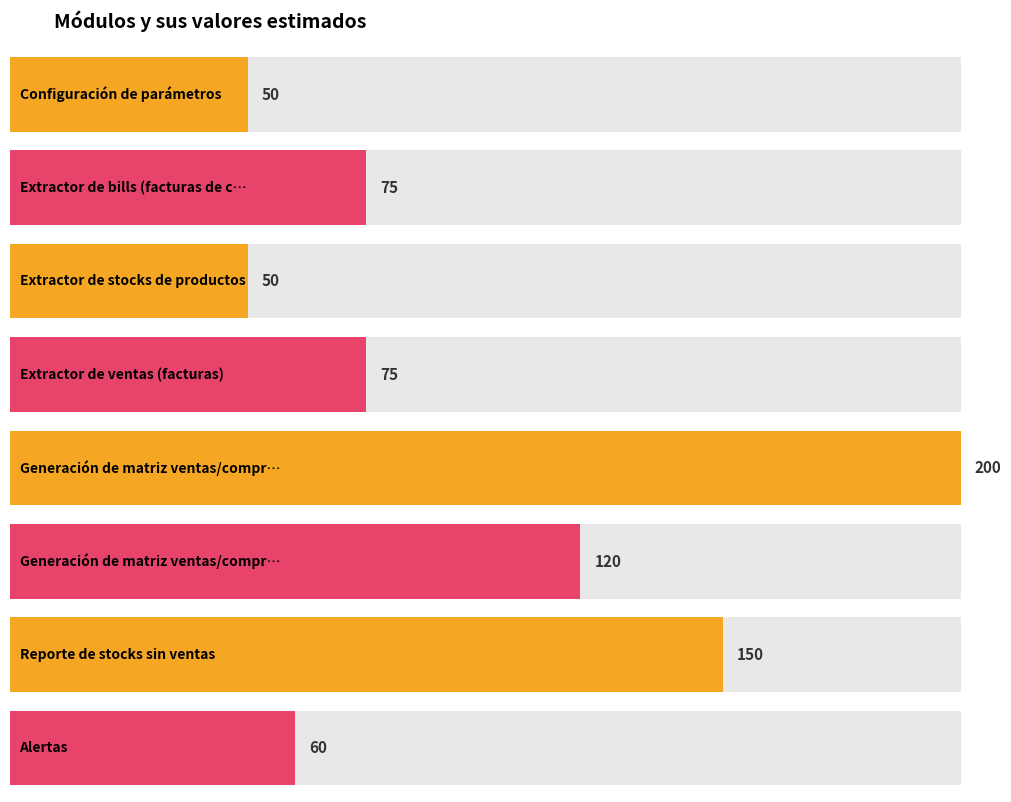

Where does the data first go above 75?

Generación de matriz ventas/compras 1